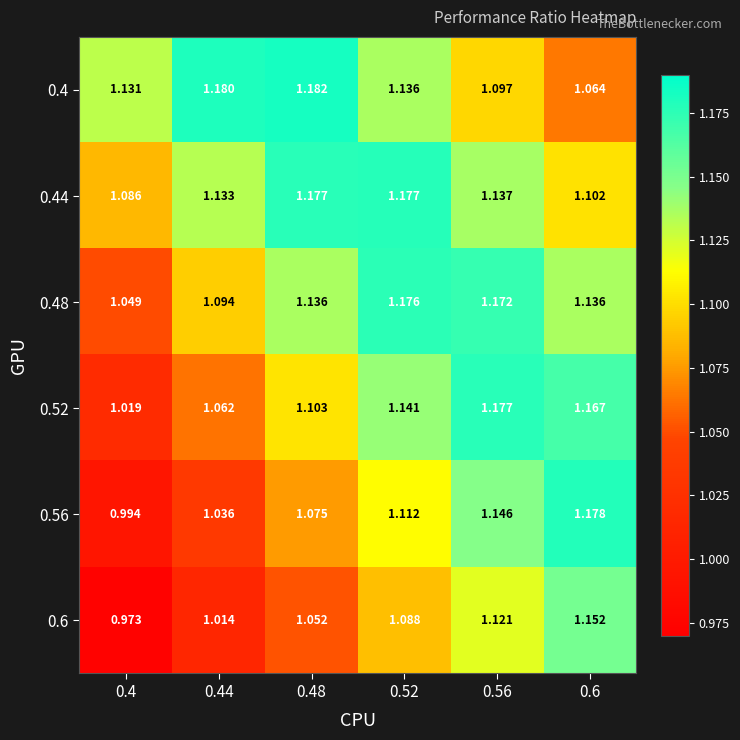

Is the value of 0.52 at 0.48 greater than the value of 0.56 at 0.48?

Yes